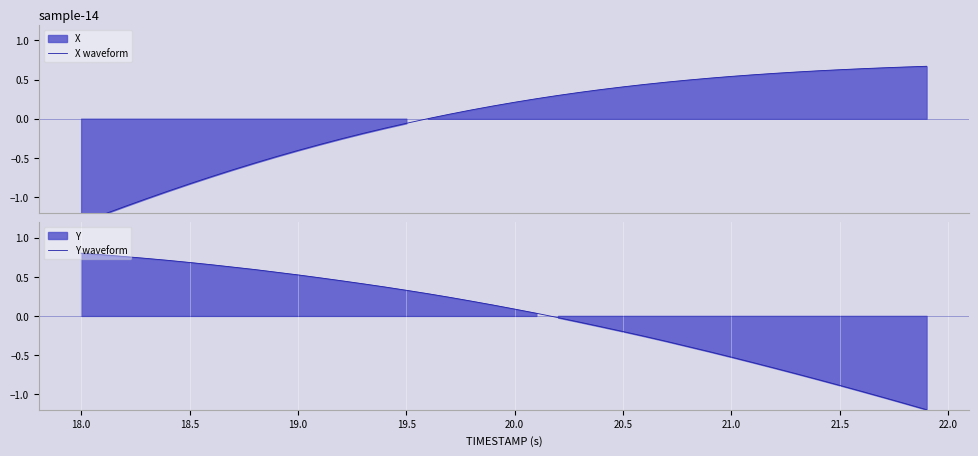

How many distinct data groups are displayed?

2